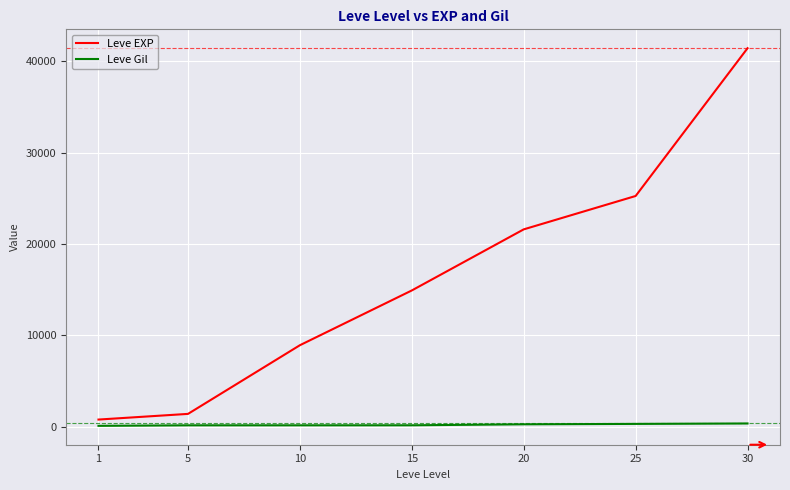

Between 1 and 30, which series saw the biggest shift?

Leve EXP